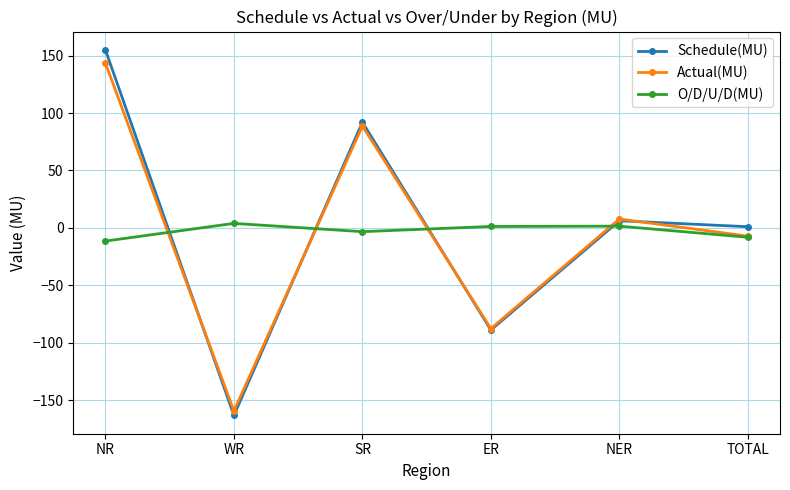

Between WR and TOTAL, which series saw the biggest shift?

Schedule(MU)